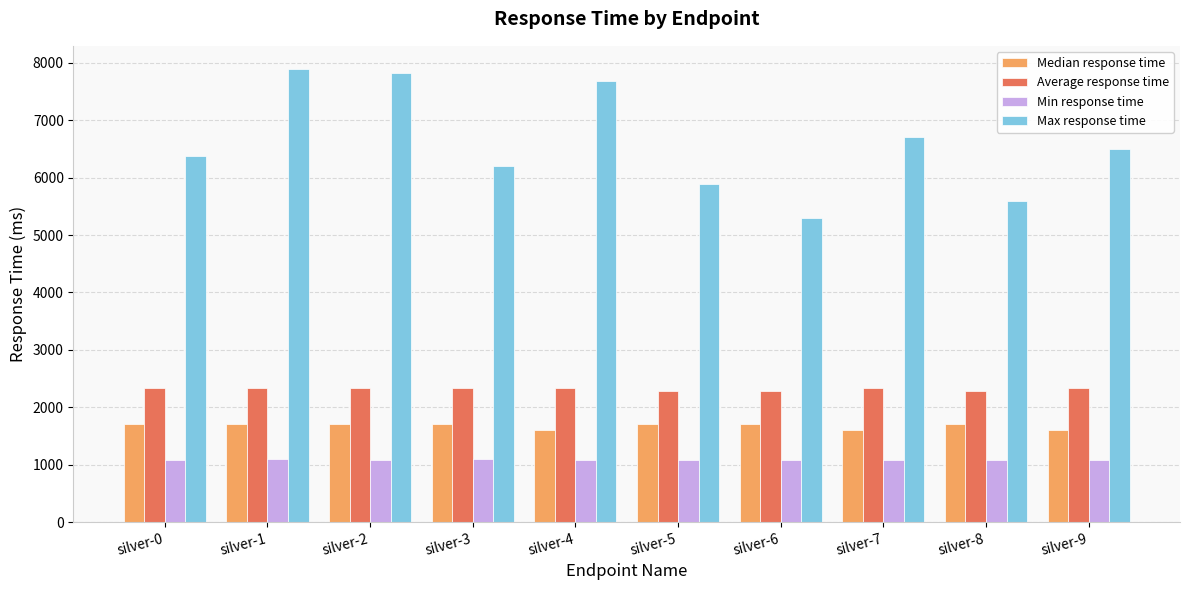

What is the difference between the maximum and minimum values in the Median response time series?

100